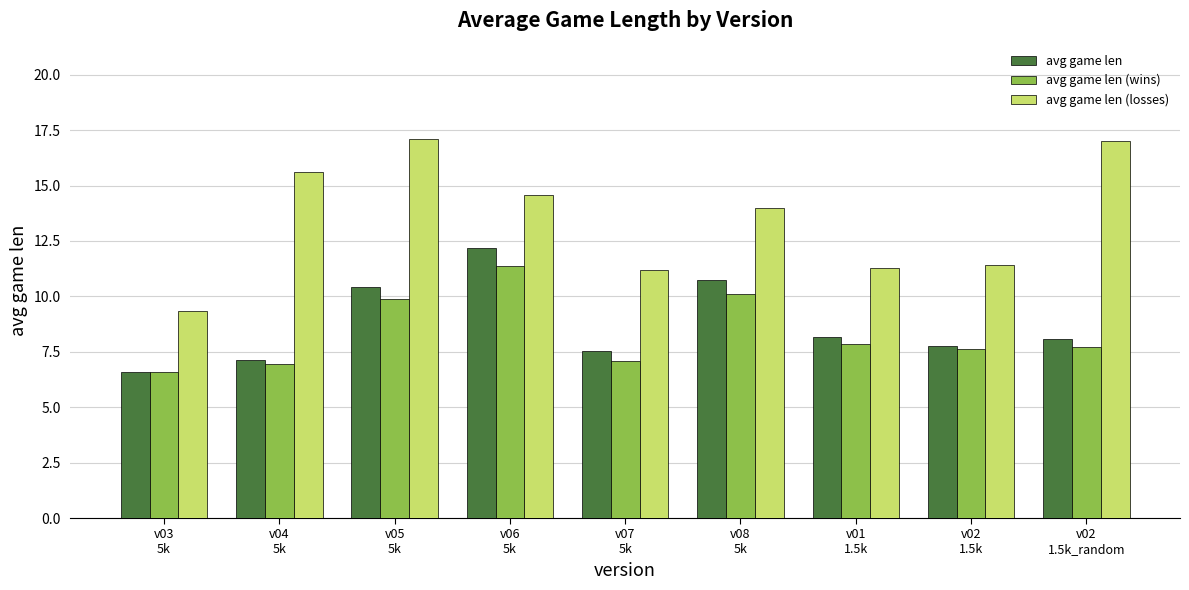

At how many categories does at least one series exceed 9?

9